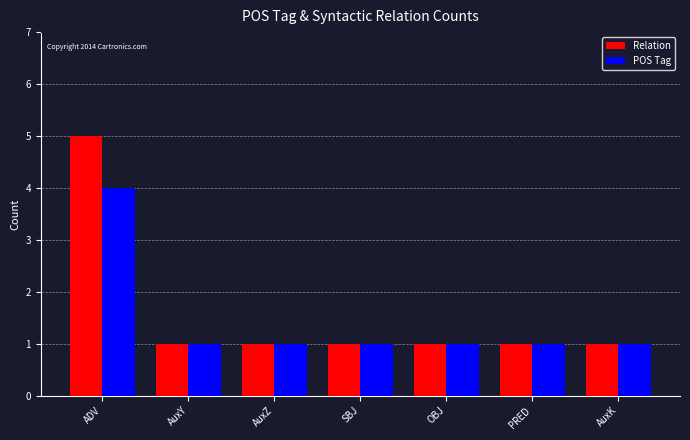

Which series has the widest spread of values?

Relation